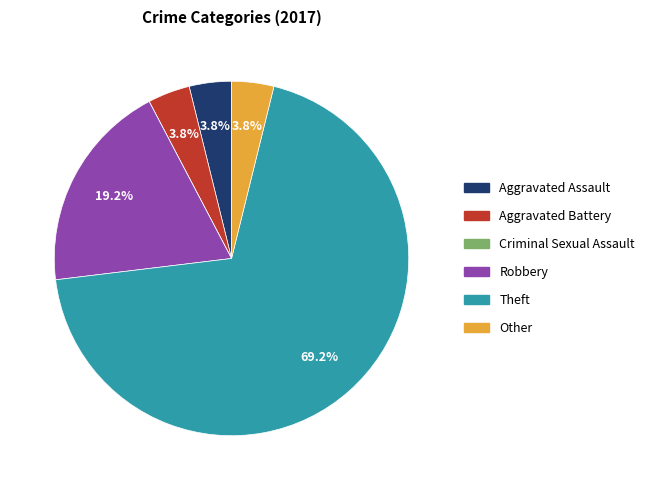

To the nearest percent, what is the difference between the Robbery and Theft slice percentages?

50%